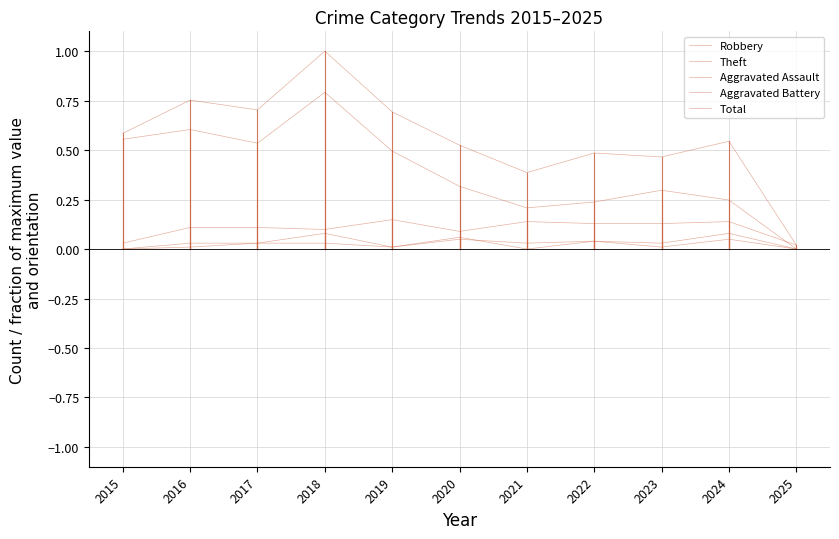

Where is Aggravated Assault nearest to the value 0?

2015